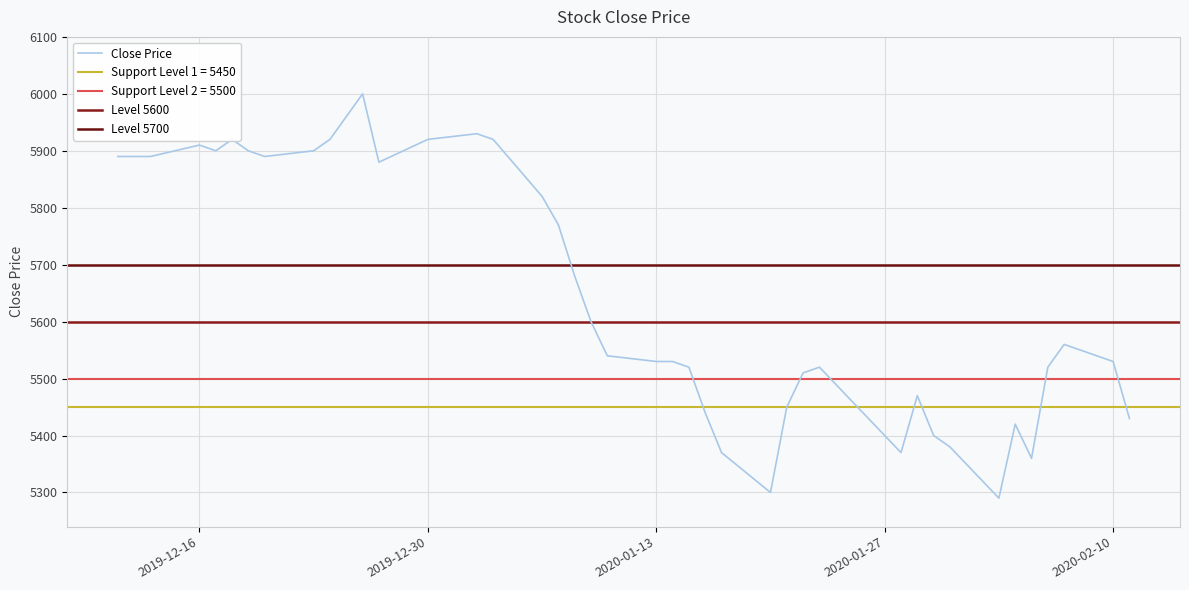

What is the sum of all values?

225970